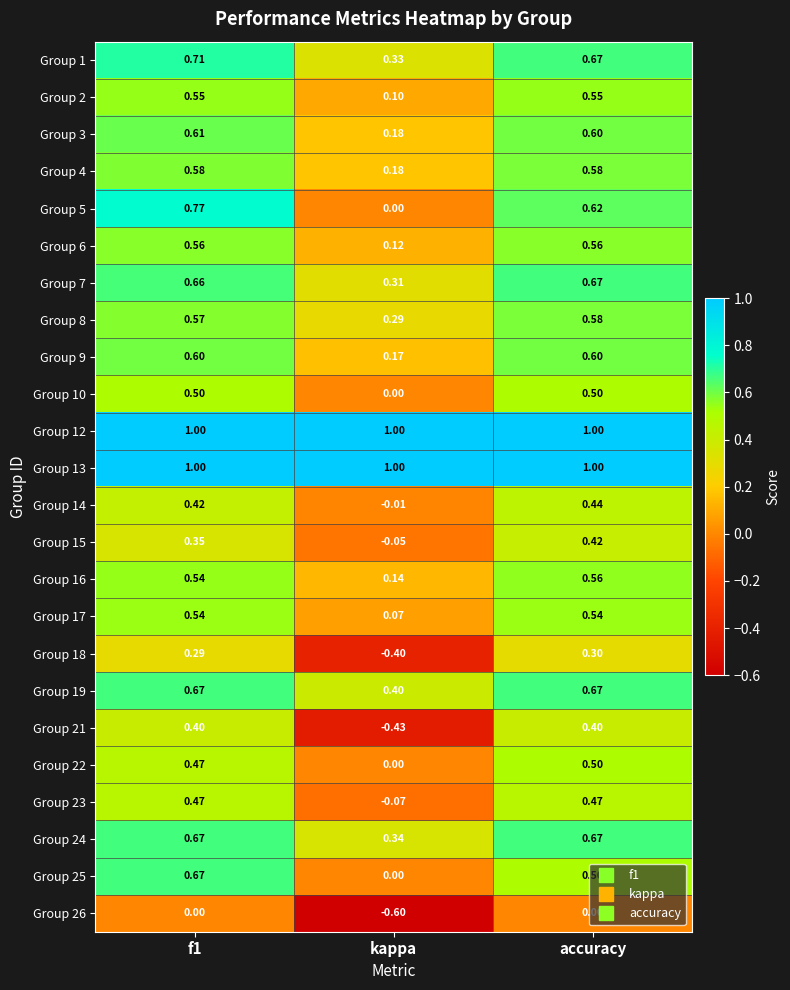

Which label corresponds to the smallest value in the chart?

kappa